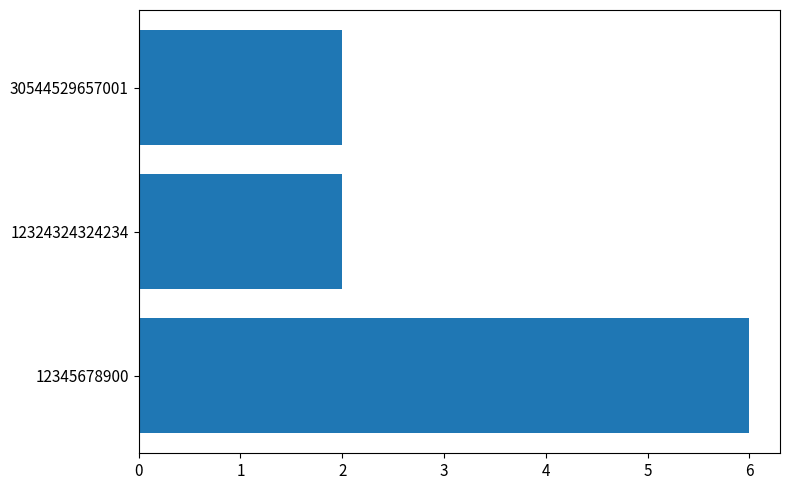

Reading bottom to top, extract all data points from this chart.

6	2	2